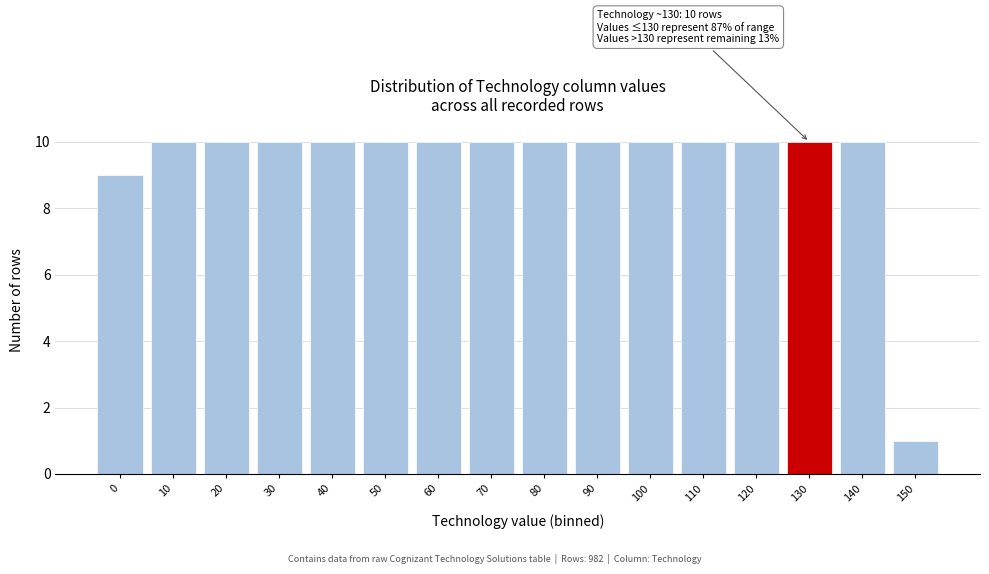

Reading left to right, transcribe all the data shown in this chart.

9	10	10	10	10	10	10	10	10	10	10	10	10	10	10	1